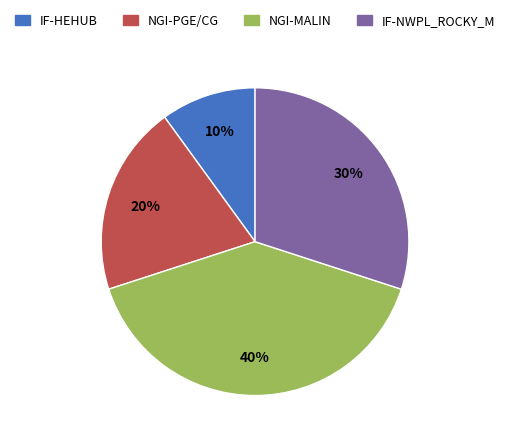

True or false: NGI-MALIN accounts for 1% of the total.

False